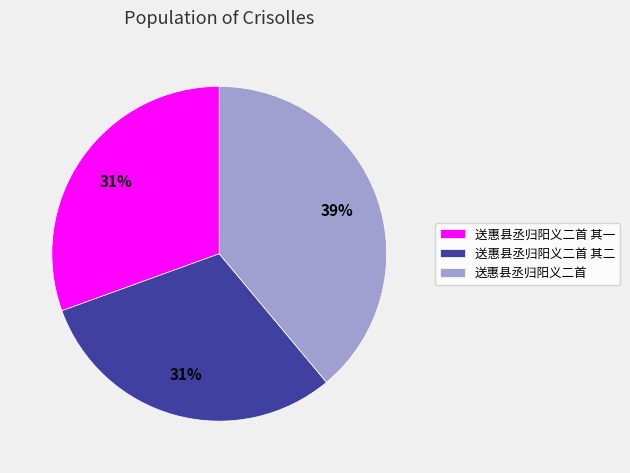

Do 送惠县丞归阳义二首 and 送惠县丞归阳义二首 其一 together represent more than half of the pie?

Yes